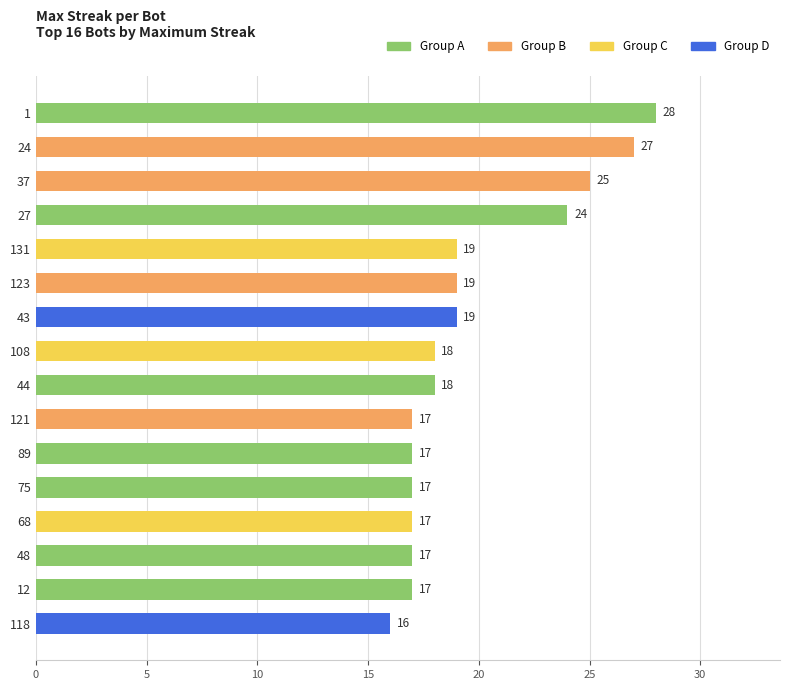

Approximately how many times larger is the value at 37 compared to 12?

1.5